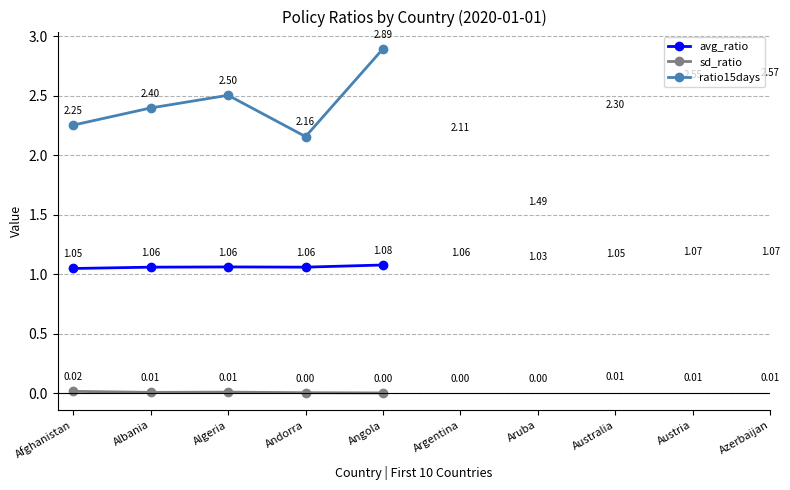

True or false: avg_ratio has a value of 1.4 at Afghanistan.

False